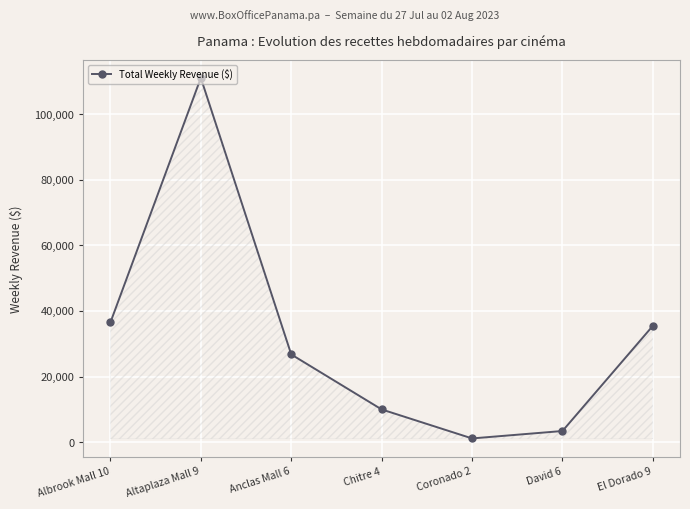

How many interior local peaks (higher than both neighbors) does the data have?

1